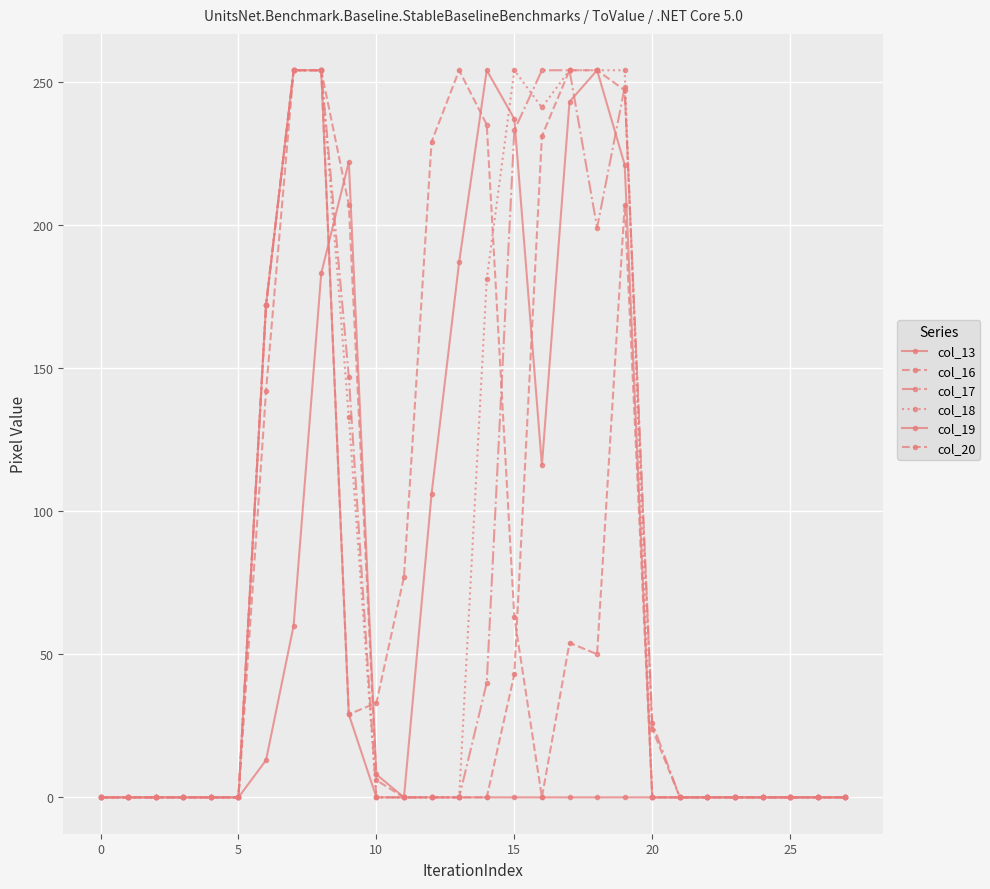

What is the label of the 1st point from the right?

27